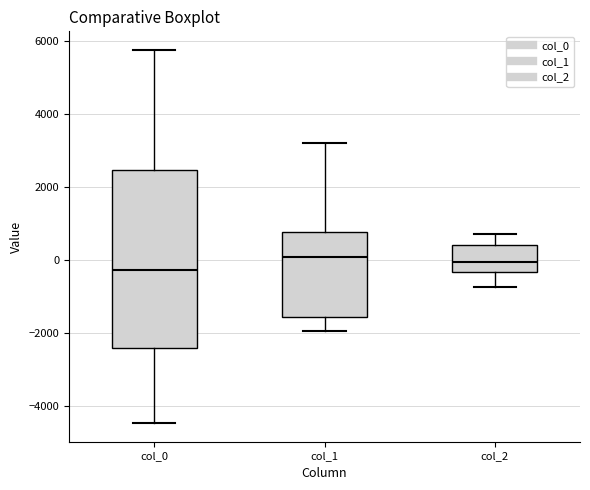

Where does the upper whisker of the box for col_1 end on the y-axis? The values are not printed on the chart, so give them approximately, as read against the axis.

3200